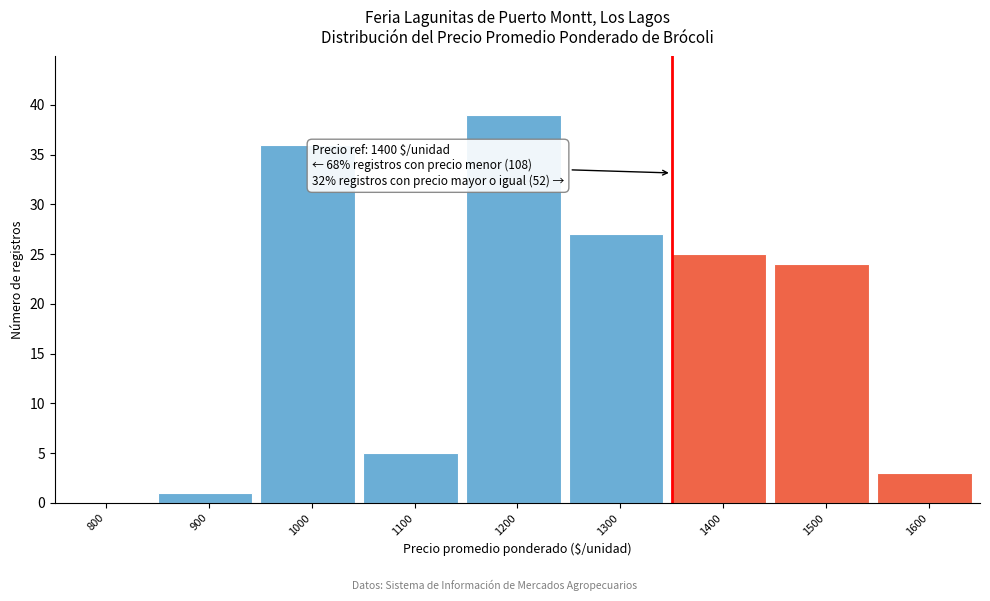

Reading left to right, what are all the values shown in this chart?

800=0	900=1	1000=36	1100=5	1200=39	1300=27	1400=25	1500=24	1600=3